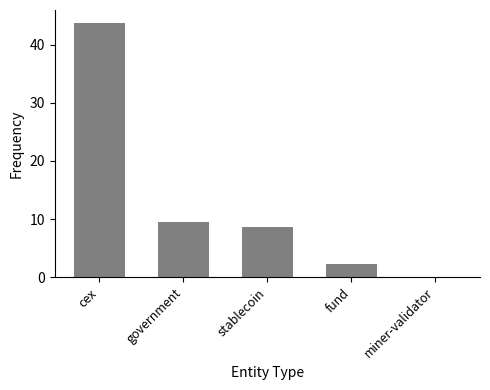

Reading right to left, transcribe all the data shown in this chart.

miner-validator=0.1	fund=2.2	stablecoin=8.6	government=9.5	cex=43.8